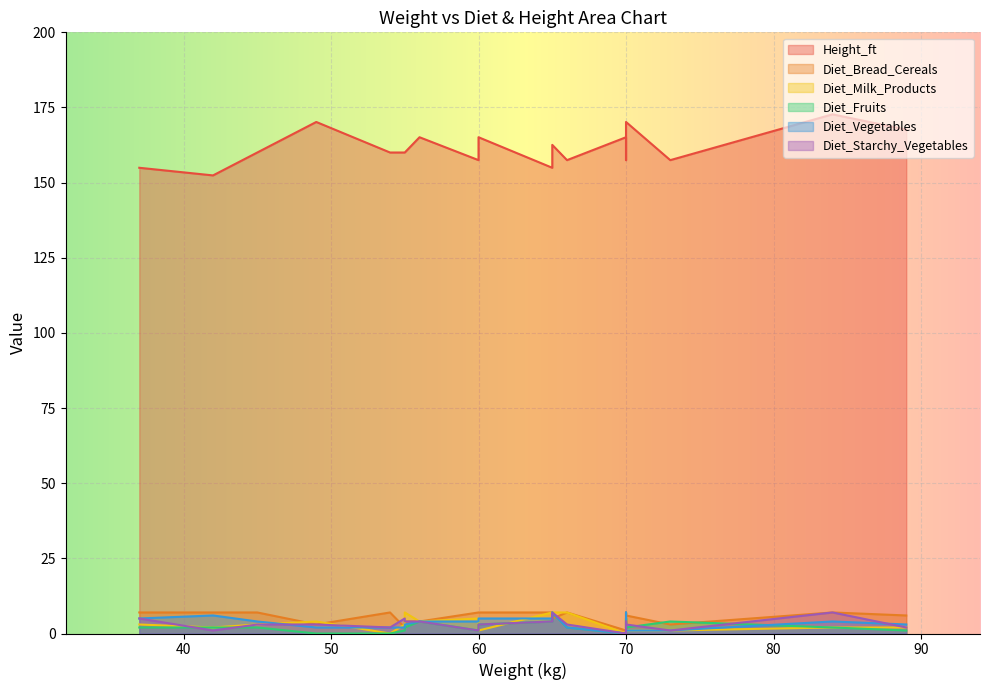

Which series has the largest total across all categories?

Height_ft